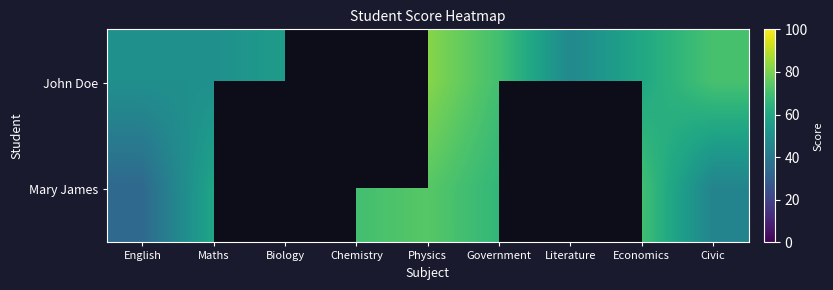

Is it true that John Doe equals 74.1 at English?

False